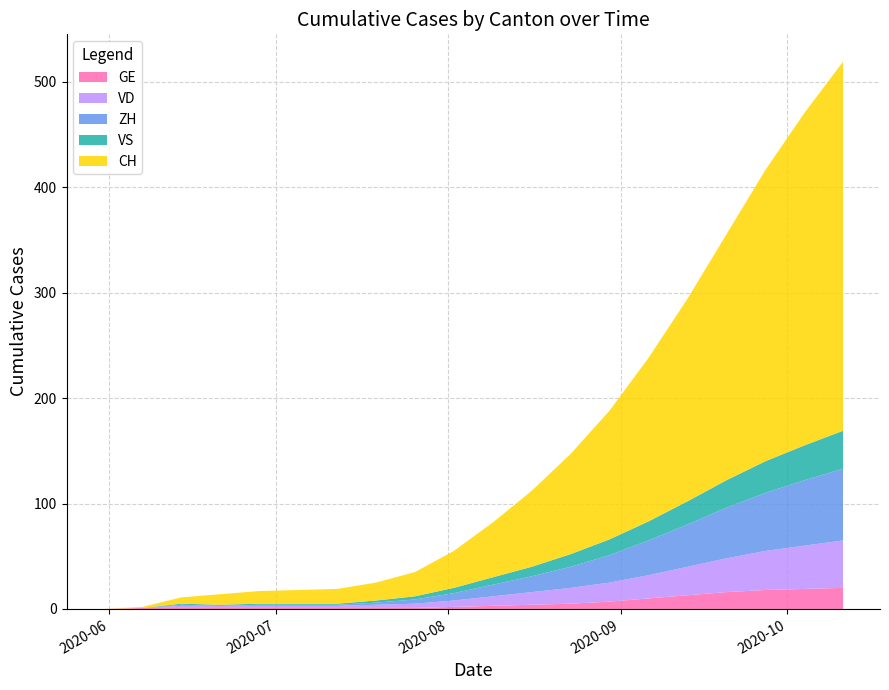

Reading left to right, what are all the values shown in this chart?

GE: 0	1	1	1	1	1	1	1	1	2	3	4	5	7	10	13	16	18	19	20
VD: 0	0	2	2	2	2	2	3	4	6	9	12	15	18	22	27	32	37	41	45
ZH: 0	0	1	0	1	1	1	2	4	7	11	15	20	26	33	40	48	55	62	68
VS: 0	0	1	1	1	1	1	2	3	5	7	9	12	15	18	22	26	30	33	36
CH: 0	1	6	10	12	13	14	17	23	35	52	72	95	122	155	192	233	276	315	350